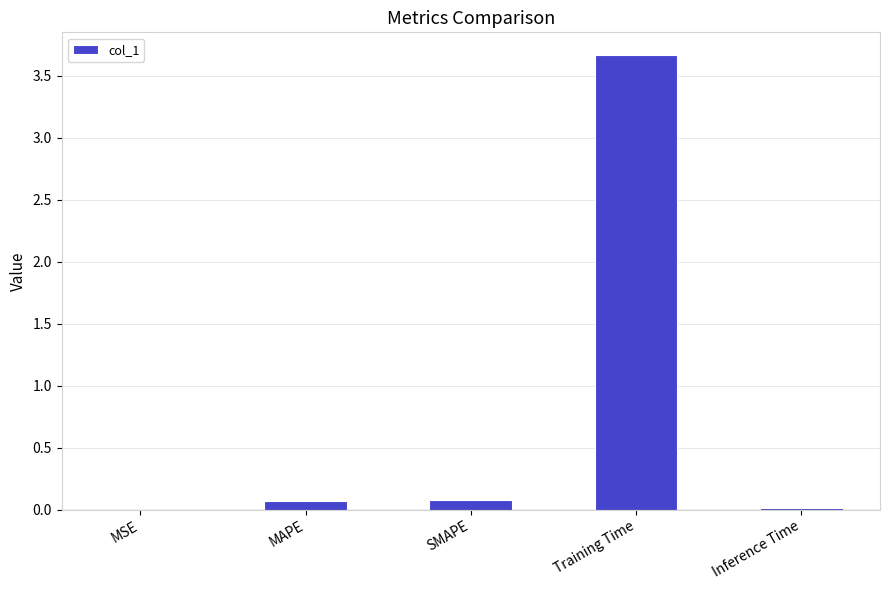

Is it true that the value at Training Time is 3.7?

True